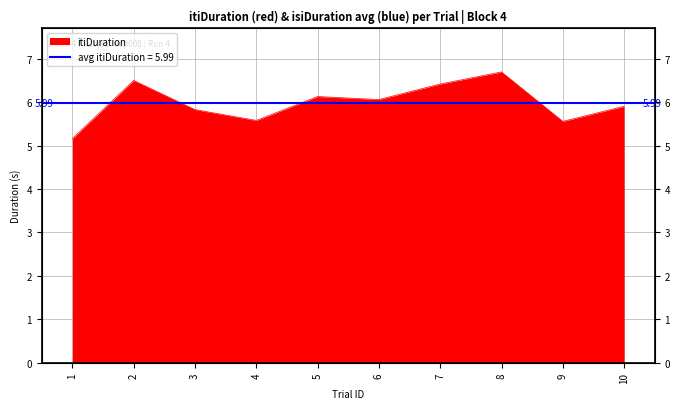

List the labels in order of value, largest first.

8, 2, 7, 5, 6, 10, 3, 4, 9, 1